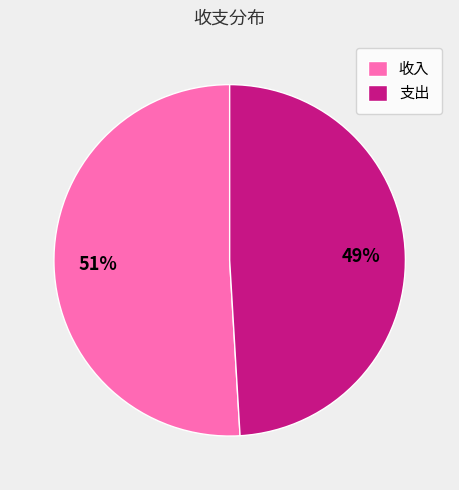

To the nearest percent, what portion does 支出 represent?

49%